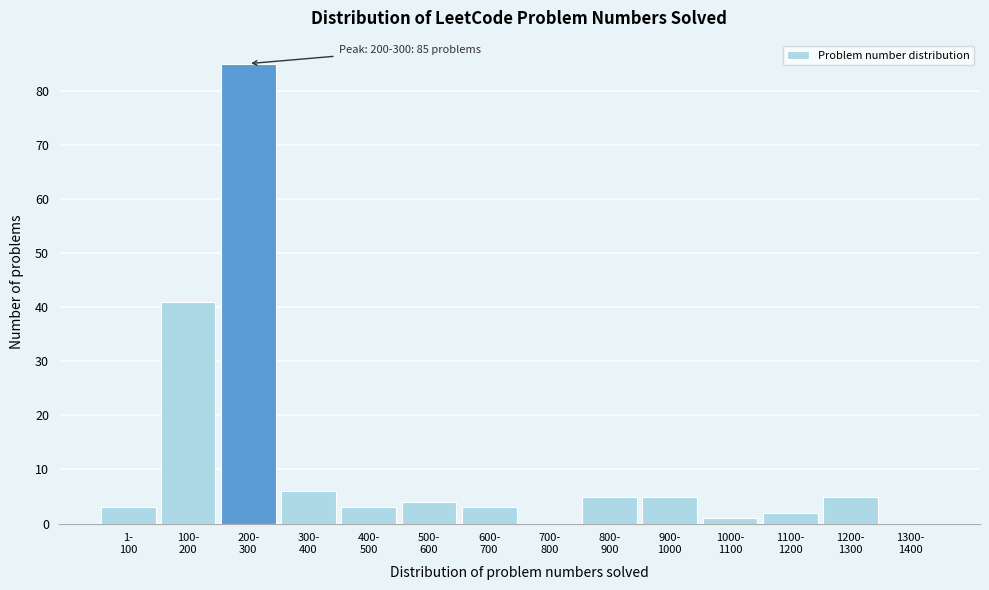

What is the maximum value shown in the chart?

85